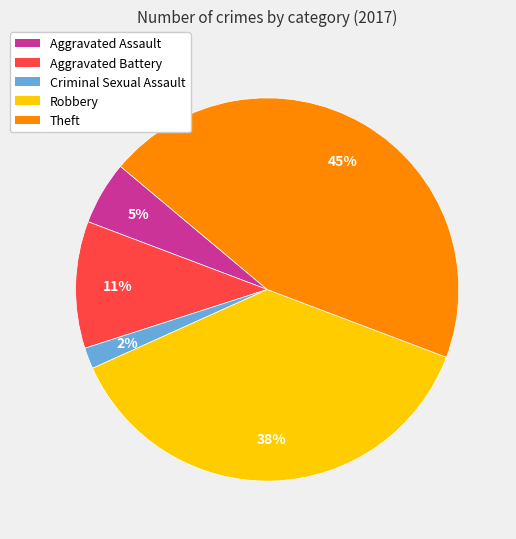

To the nearest percent, what percentage of the pie is Criminal Sexual Assault?

2%